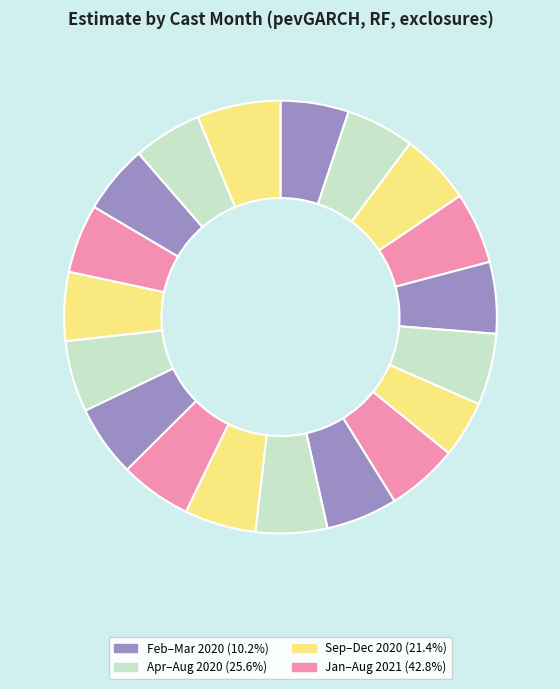

How many slices are in this pie chart?

19